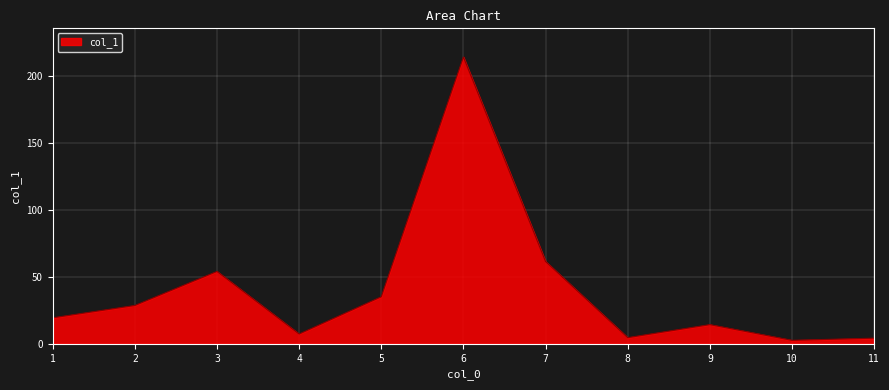

At which label does the data first exceed 19?

1